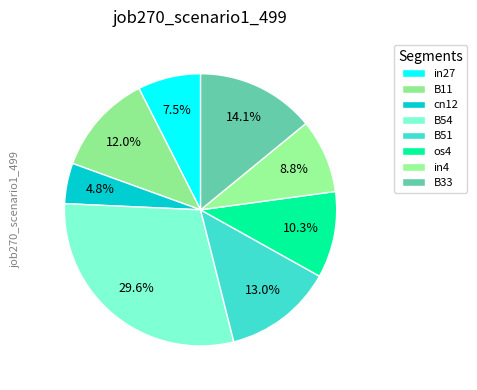

How many slices are in this pie chart?

8